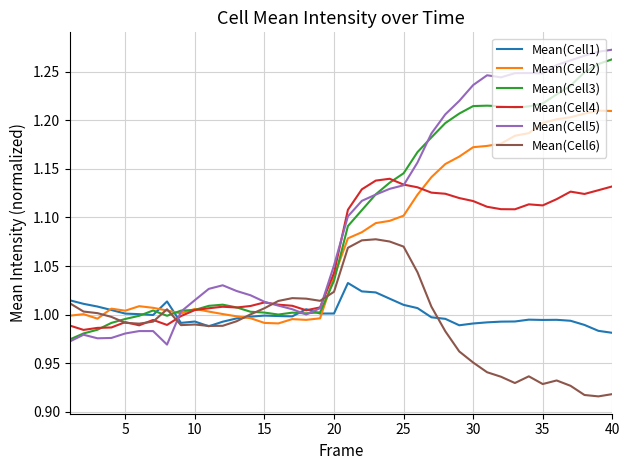

After their last crossing, which series has the higher values: Mean(Cell5) or Mean(Cell2)?

Mean(Cell5)